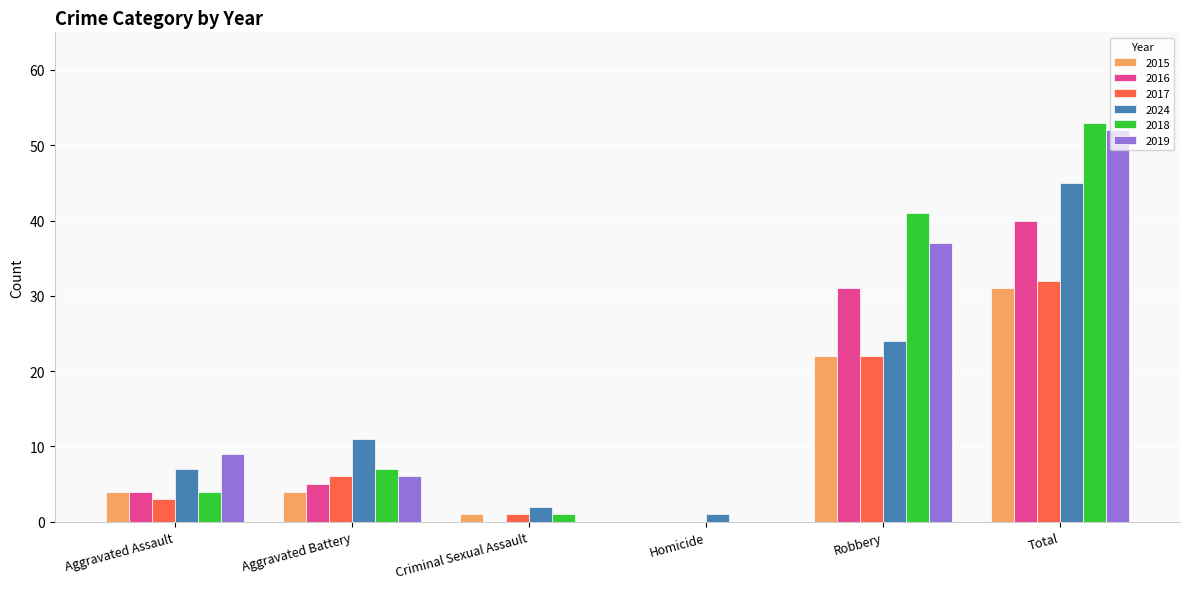

How many groups of bars are there?

6